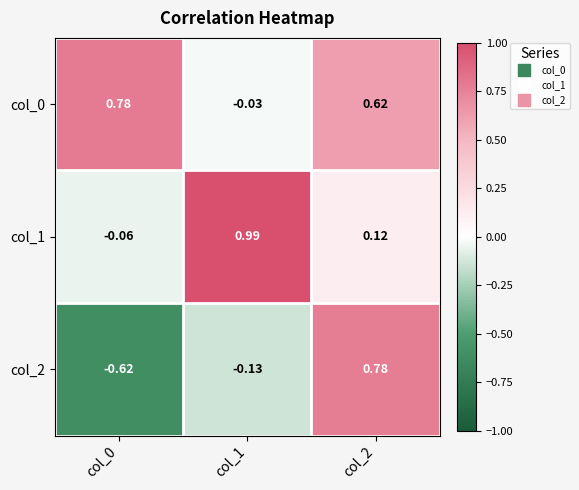

Rank the series by their maximum value, from lowest to highest.

col_2, col_0, col_1